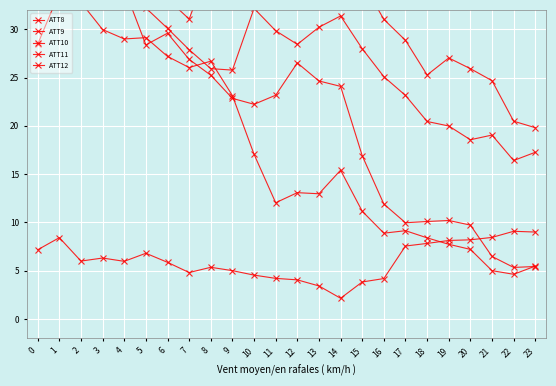

Which series changed the most between 0 and 14?

ATT12